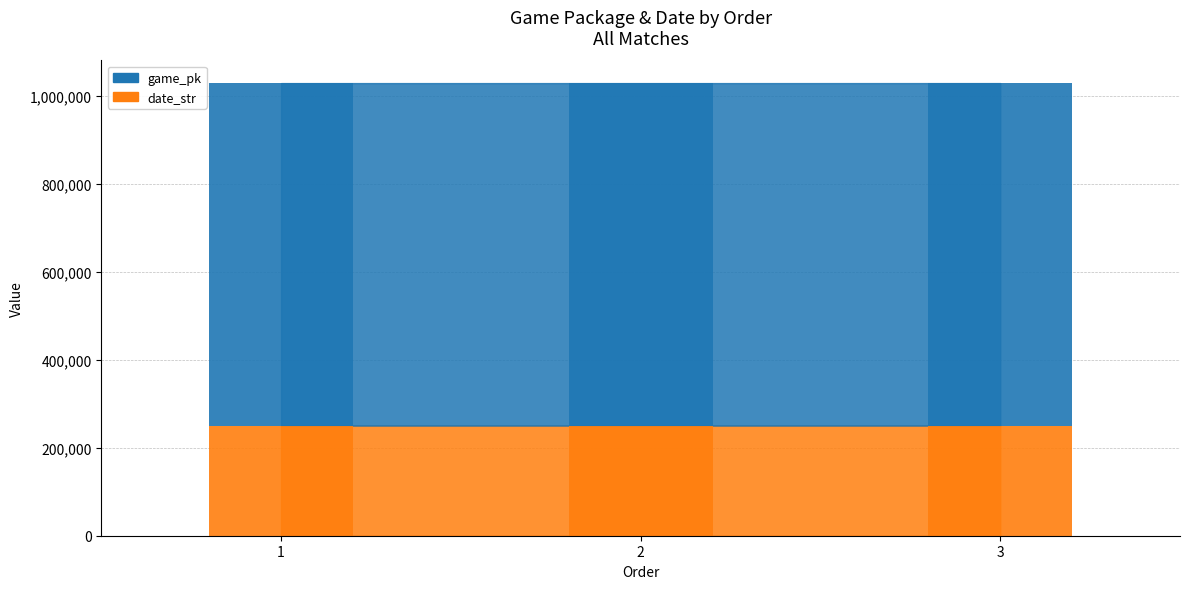

Reading right to left, what are all the values shown in this chart?

game_pk: 778353	778340	778328
date_str: 250412	250413	250414